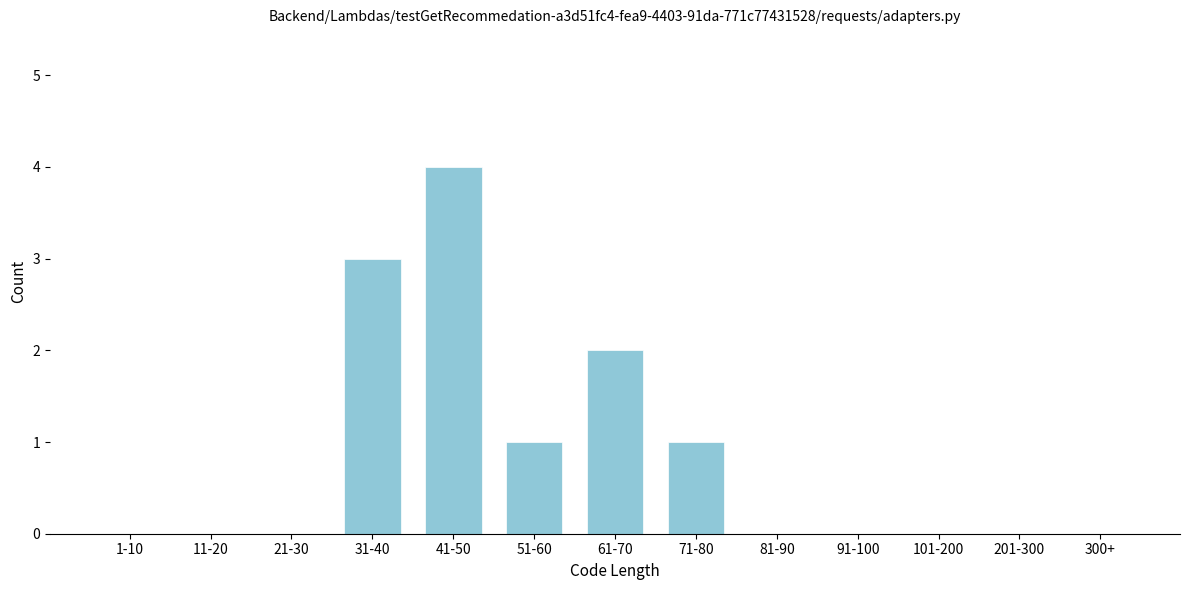

Reading left to right, list all the values displayed in this chart.

1-10=0	11-20=0	21-30=0	31-40=3	41-50=4	51-60=1	61-70=2	71-80=1	81-90=0	91-100=0	101-200=0	201-300=0	300+=0